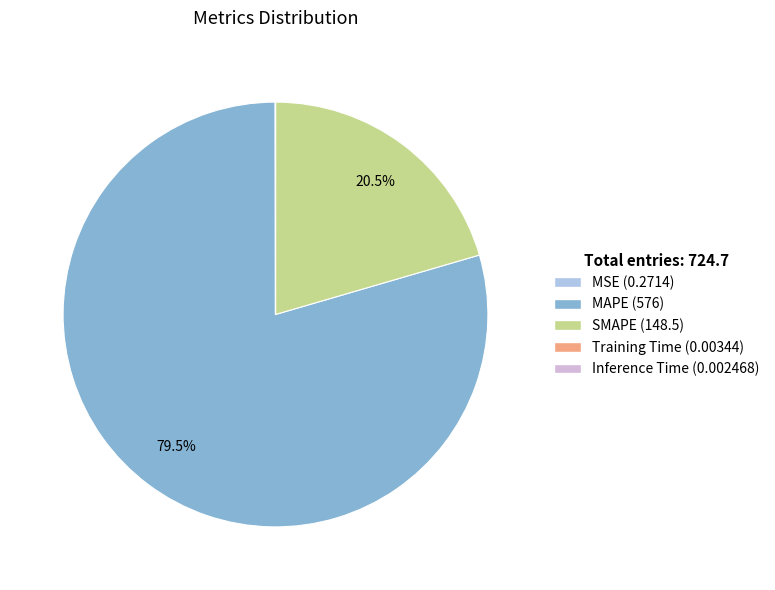

What percentage is NOT represented by MAPE?

20.5%